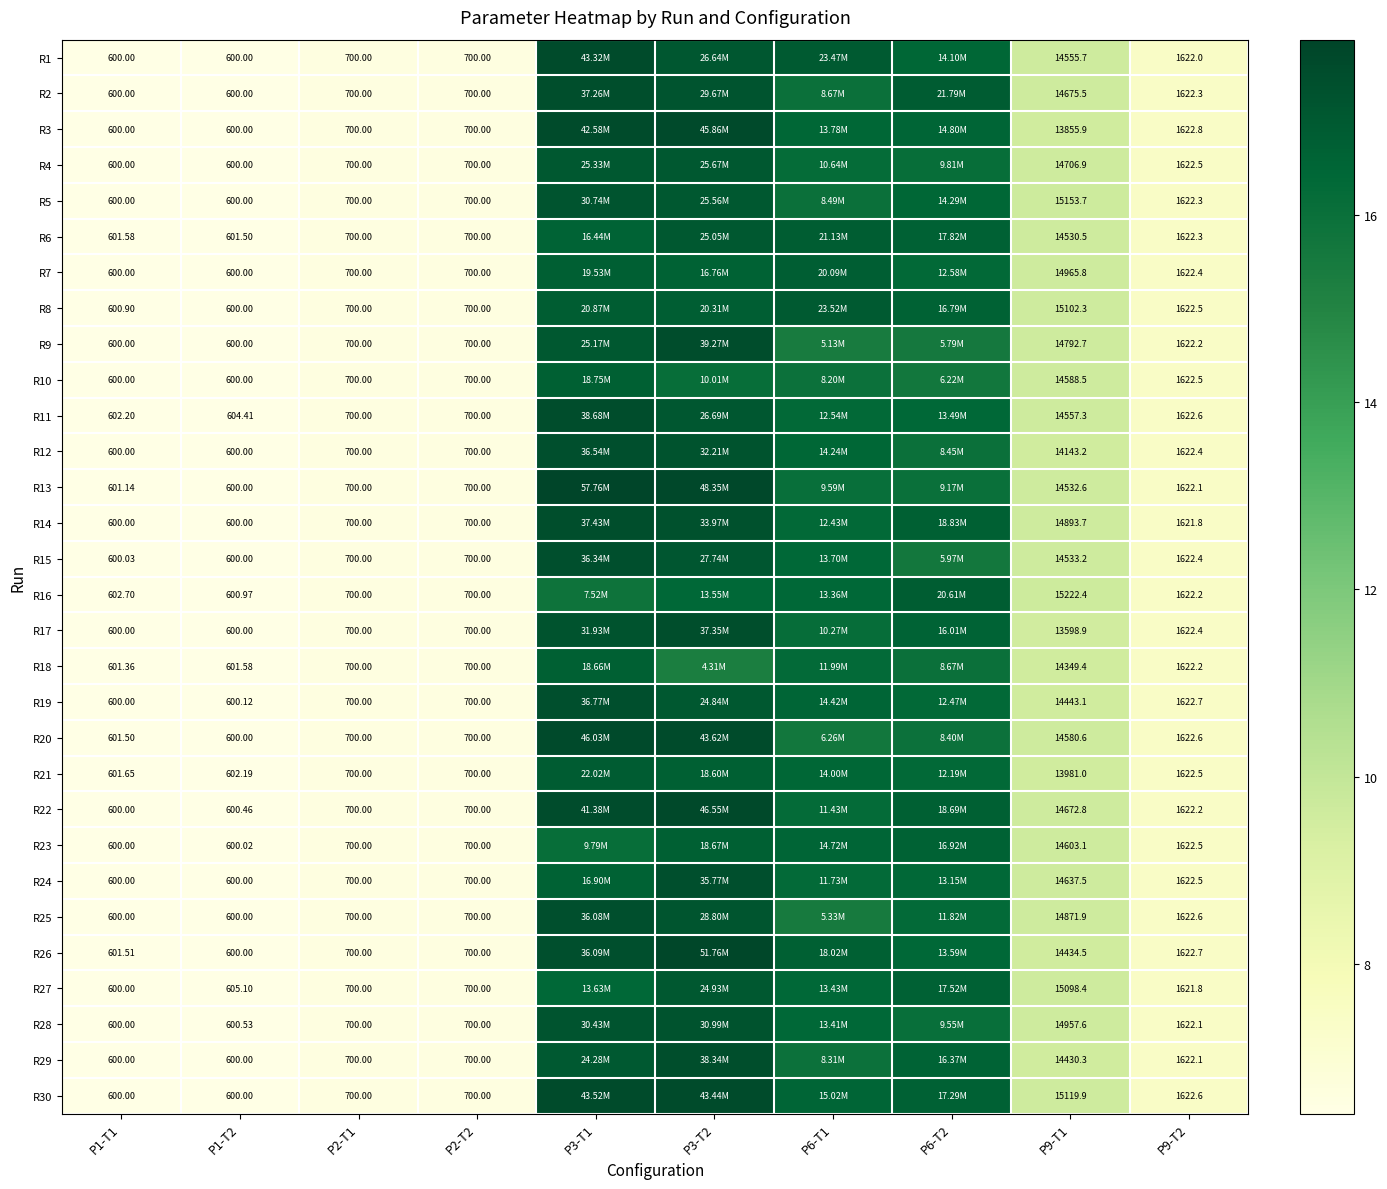

How many data points does each series have?

10